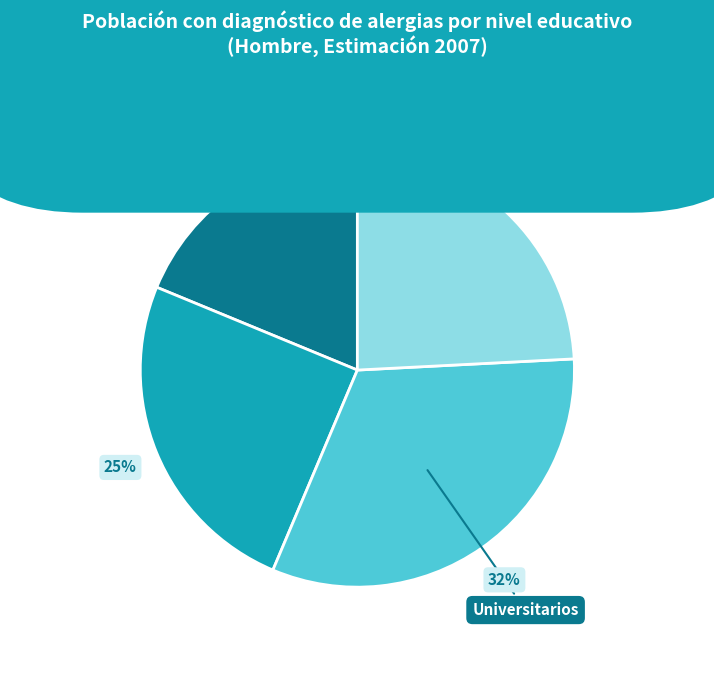

To the nearest percent, what is the difference between the largest and smallest slice percentages?

13%